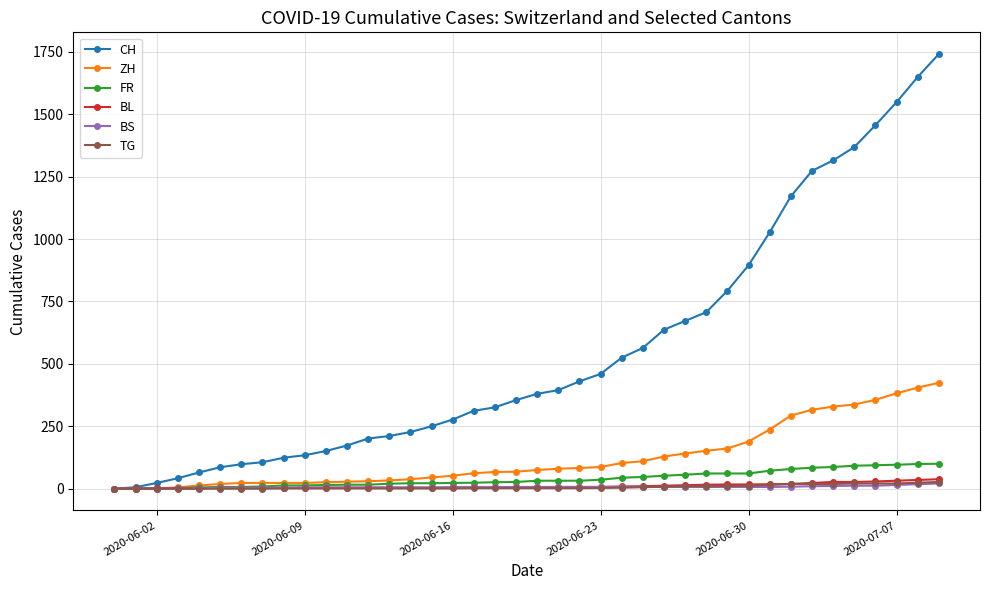

What is the greatest value displayed?

1741